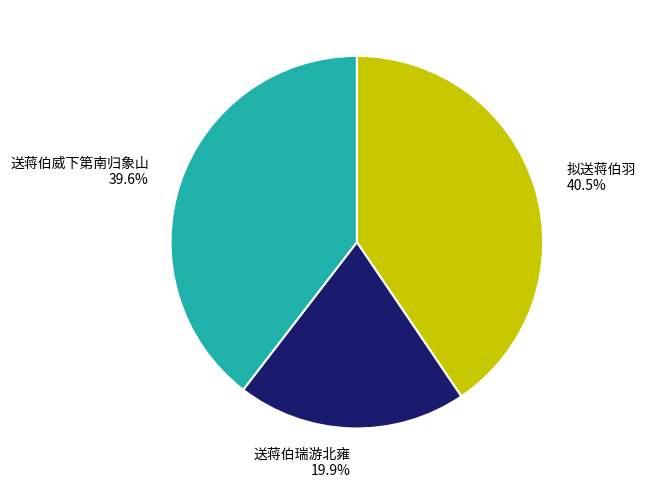

Count the number of slices in the pie.

3